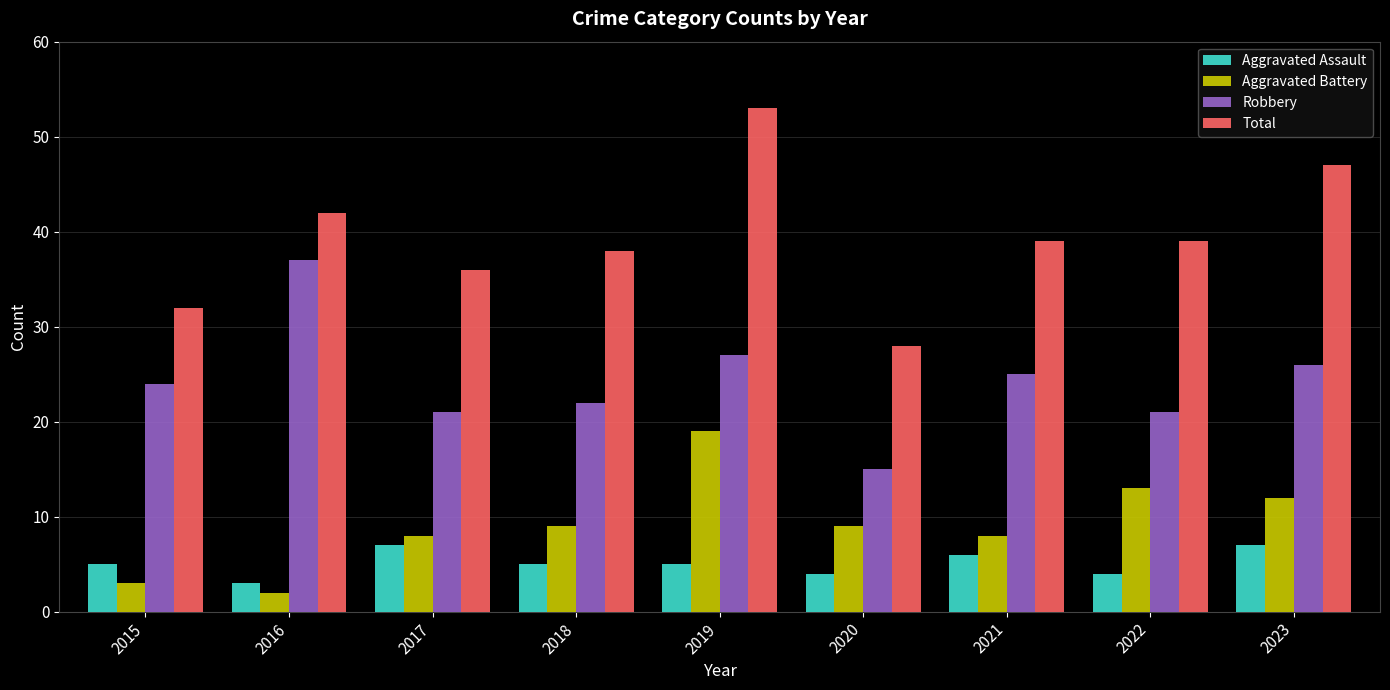

What is the sum of the Robbery values at 2021 and 2019?

52